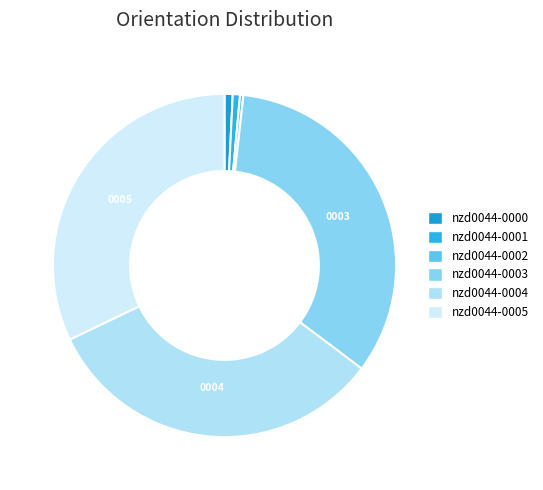

How many segments does this pie chart have?

6